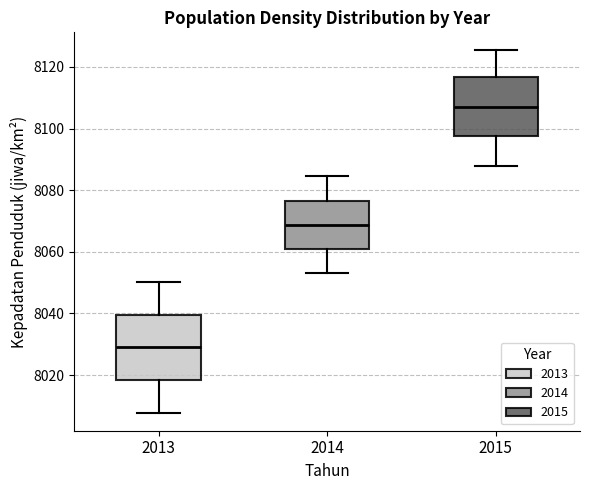

Where does the median line of the box at x = 2015 sit on the y-axis? The values are not printed on the chart, so give them approximately, as read against the axis.

8108